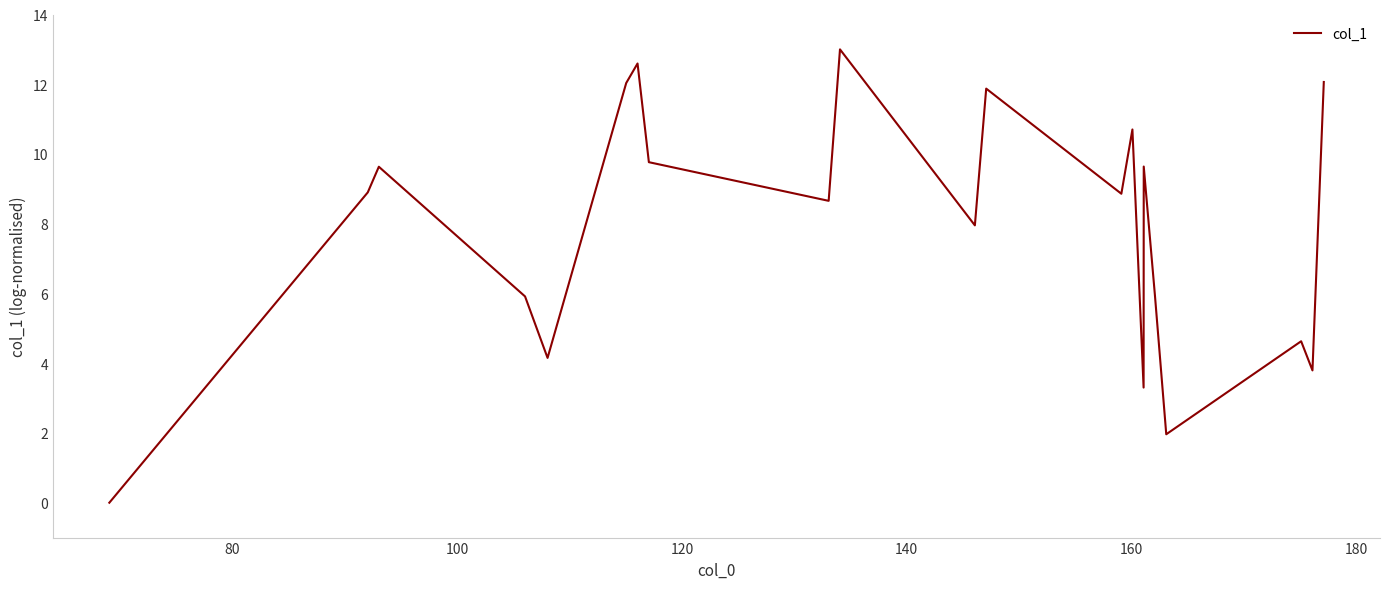

What is the difference between the maximum and minimum values?

13.0